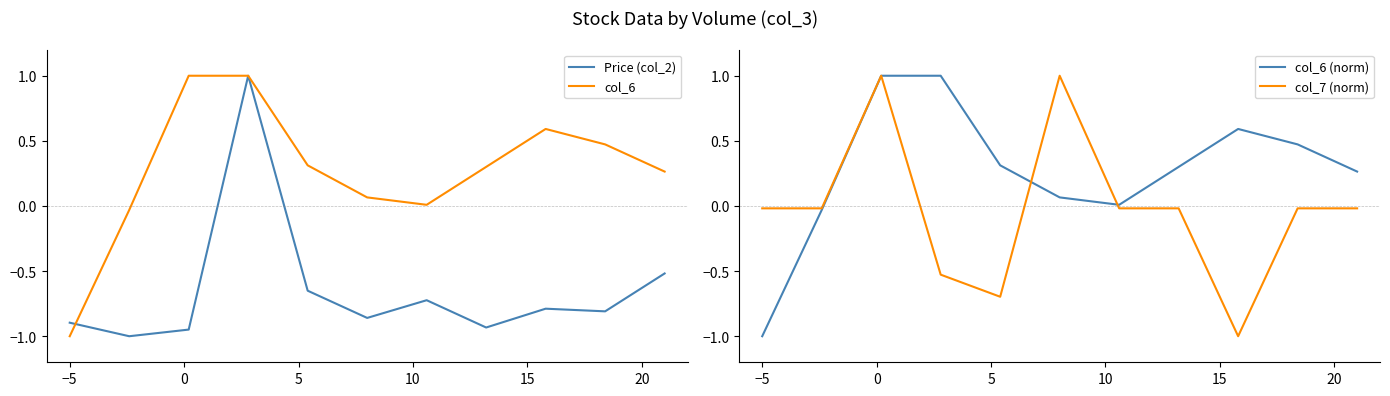

What is the difference between the second highest and second lowest values in the Price (col_2) series?

0.4